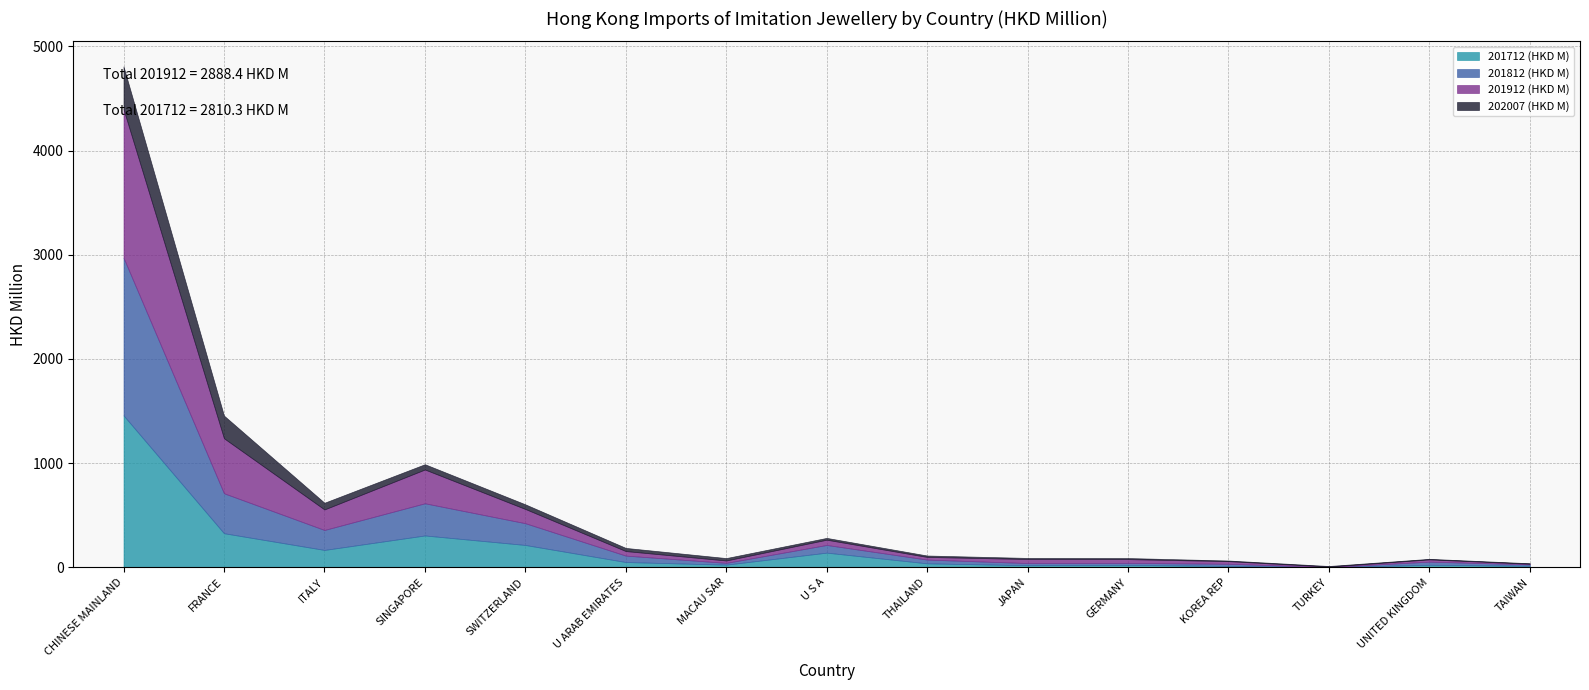

What is the label of the 6th point from the left?

U ARAB EMIRATES